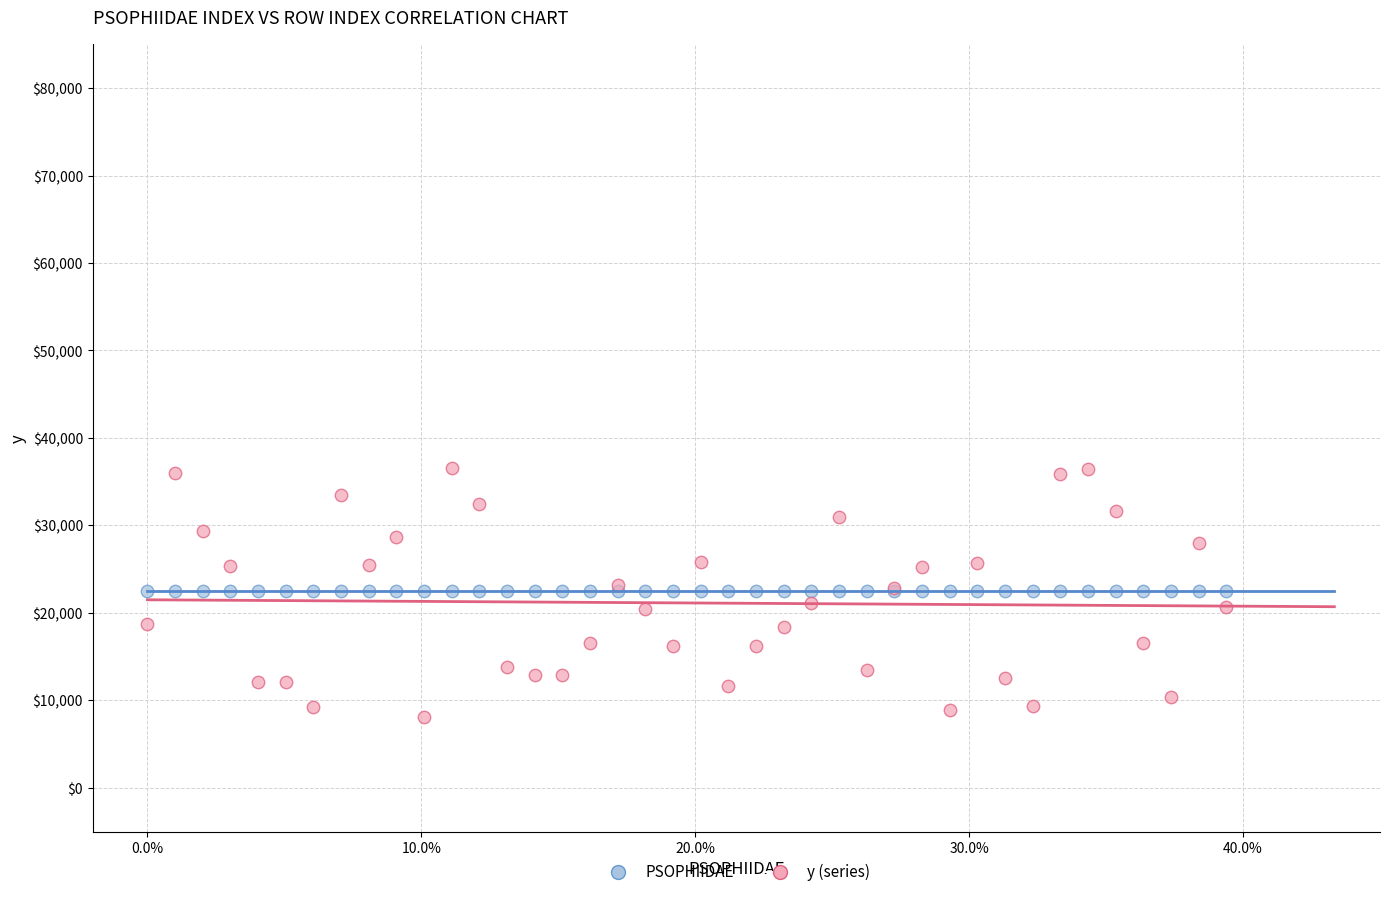

Which series contains the lowest Y value?

y (series)